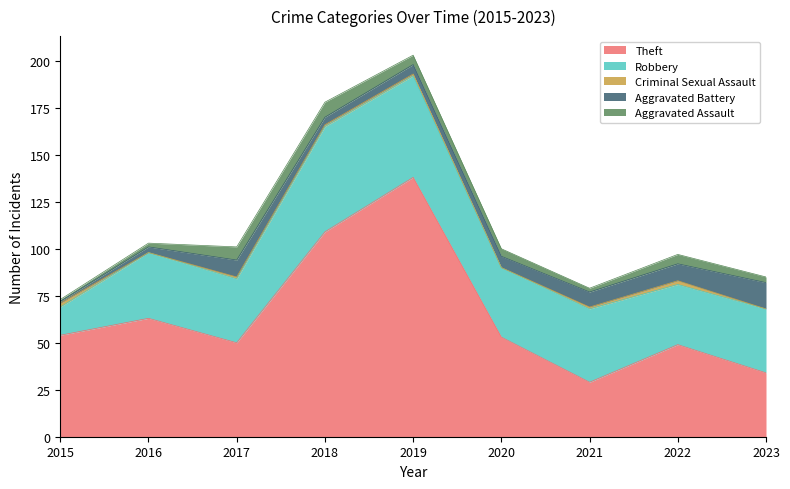

True or false: Aggravated Battery has a value of 6 at 2020.

True